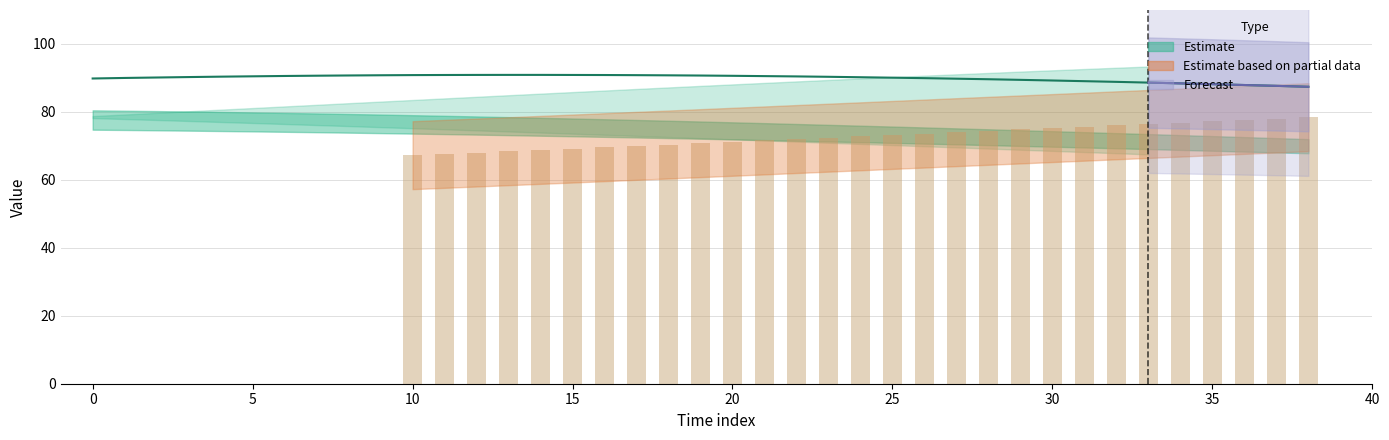

What is the spread (max minus min) of values at 22?

19.2